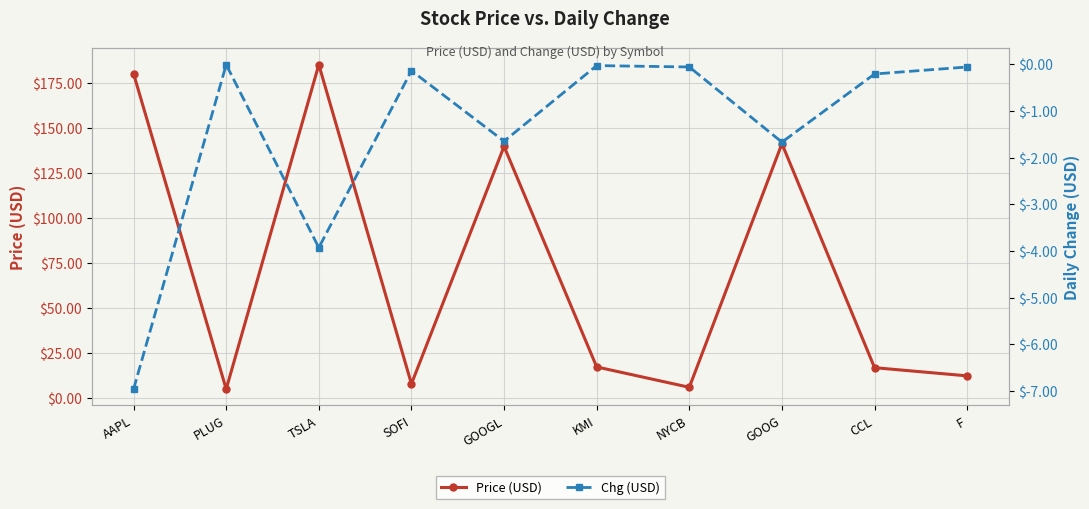

Reading left to right, extract all data points from this chart.

Price (USD): AAPL=179.9	PLUG=4.7	TSLA=184.9	SOFI=7.6	GOOGL=139.5	KMI=17.0	NYCB=5.7	GOOG=141.0	CCL=16.6	F=12.0
Chg (USD): AAPL=-7.0	PLUG=-0.0	TSLA=-3.9	SOFI=-0.1	GOOGL=-1.6	KMI=-0.0	NYCB=-0.1	GOOG=-1.7	CCL=-0.2	F=-0.1